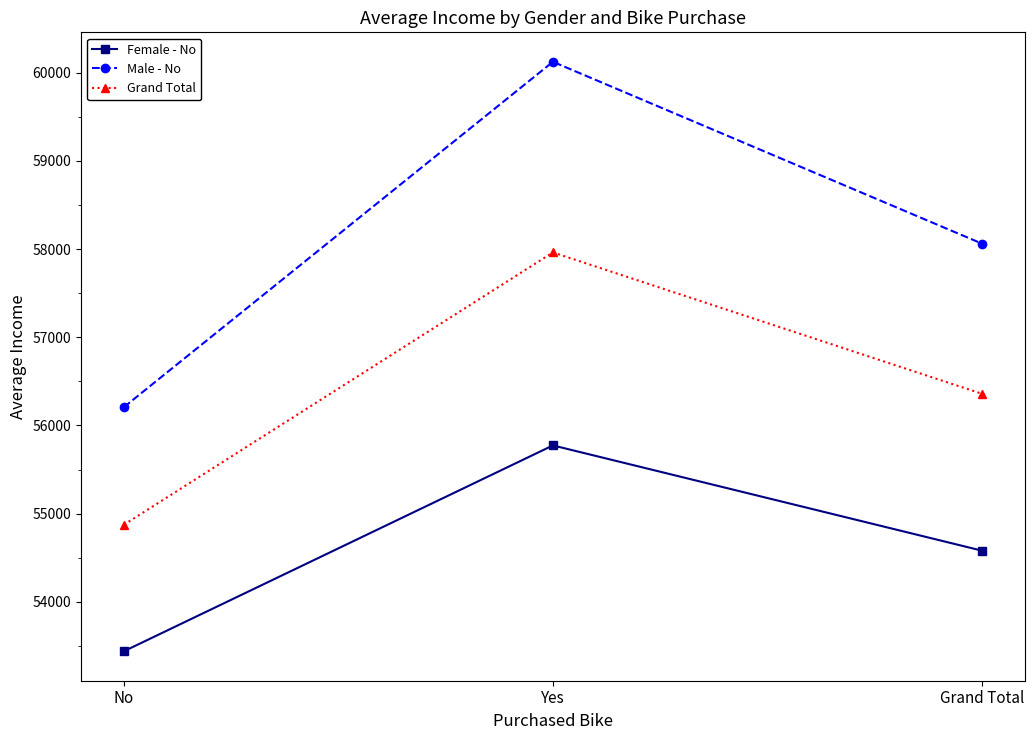

The value of Grand Total at Yes is 92964.2. True or false?

False